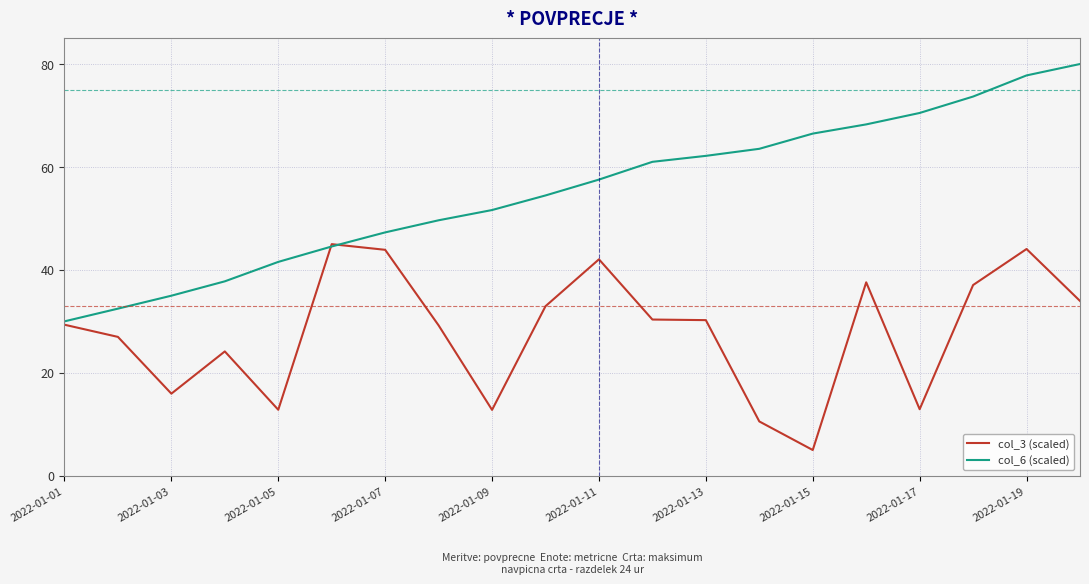

Which series has the largest total across all categories?

col_6 (scaled)